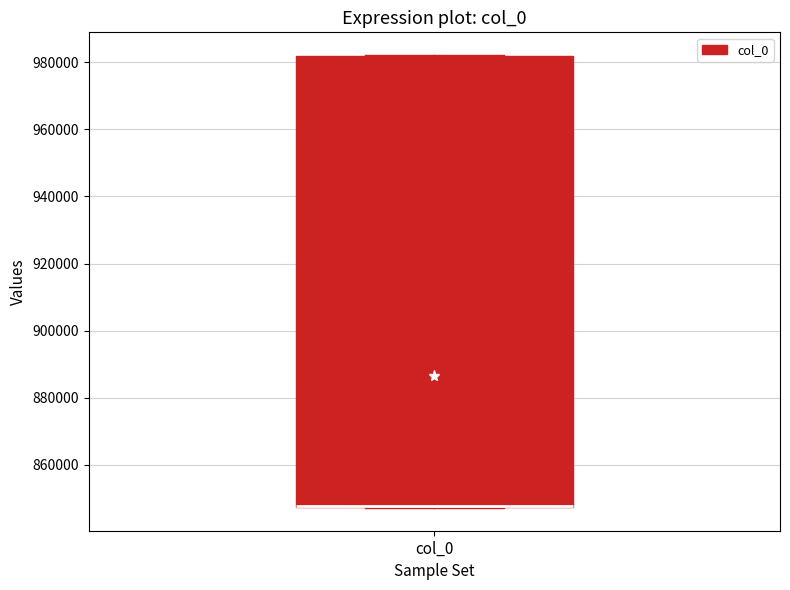

Where is the lower edge of the box for col_0 on the y-axis? The values are not printed on the chart, so give them approximately, as read against the axis.

848000